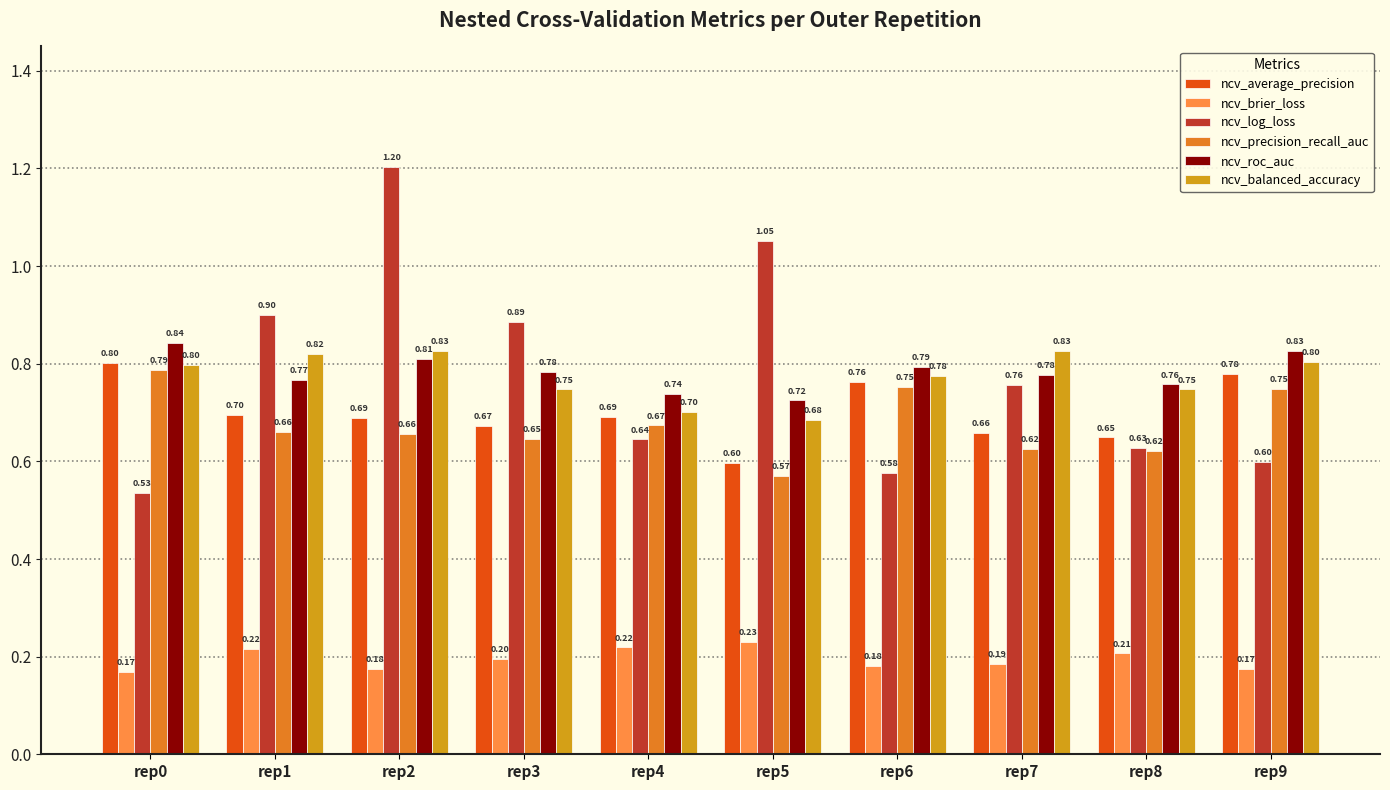

What are all the series names shown in the legend?

ncv_average_precision, ncv_brier_loss, ncv_log_loss, ncv_precision_recall_auc, ncv_roc_auc, ncv_balanced_accuracy